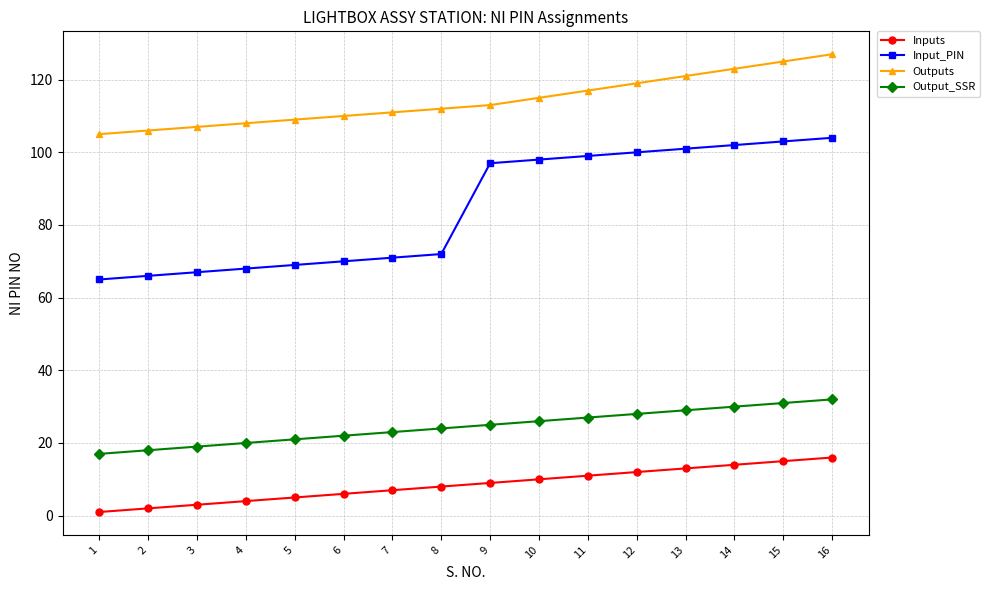

The value of Outputs at 11 is 183. True or false?

False